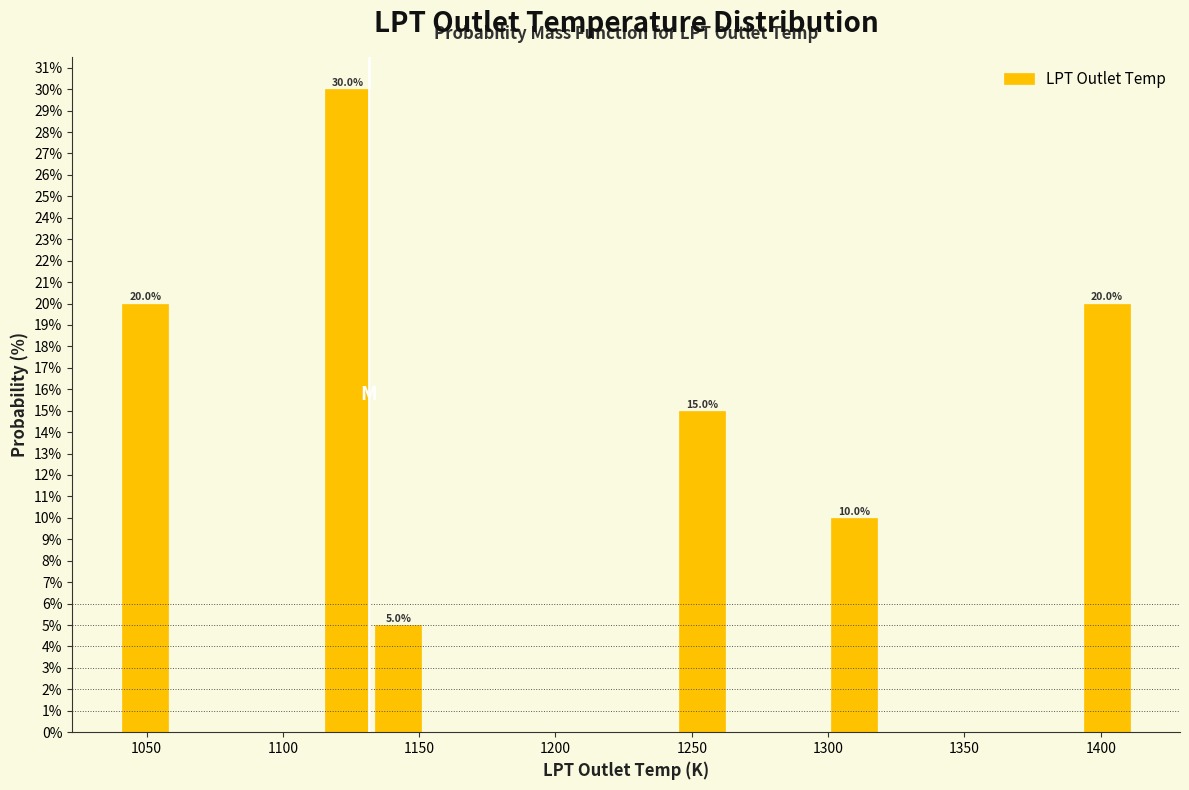

Around what value on the x-axis is the tallest bar? Give the approximate position of its centre, as read against the axis.

1125